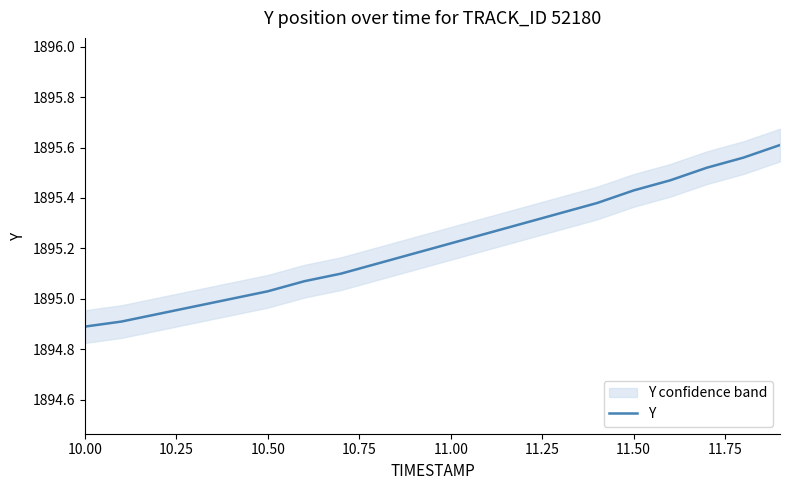

True or false: Y has a value of 2893.5 at 10.50.

False